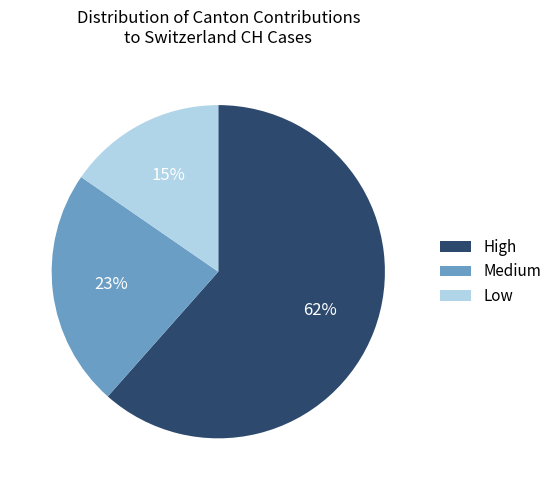

How many segments does this pie chart have?

3